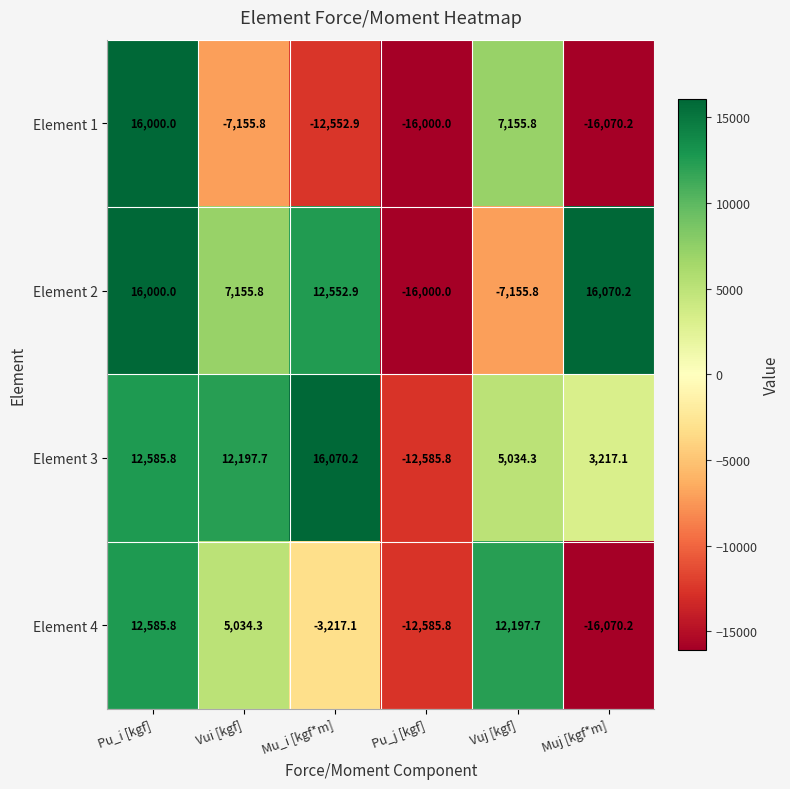

Reading right to left, list all the values displayed in this chart.

Element 1: Muj [kgf*m]=-16070.2	Vuj [kgf]=7155.8	Pu_j [kgf]=-16000.0	Mu_i [kgf*m]=-12552.9	Vui [kgf]=-7155.8	Pu_i [kgf]=16000.0
Element 2: Muj [kgf*m]=16070.2	Vuj [kgf]=-7155.8	Pu_j [kgf]=-16000.0	Mu_i [kgf*m]=12552.9	Vui [kgf]=7155.8	Pu_i [kgf]=16000.0
Element 3: Muj [kgf*m]=3217.1	Vuj [kgf]=5034.3	Pu_j [kgf]=-12585.8	Mu_i [kgf*m]=16070.2	Vui [kgf]=12197.7	Pu_i [kgf]=12585.8
Element 4: Muj [kgf*m]=-16070.2	Vuj [kgf]=12197.7	Pu_j [kgf]=-12585.8	Mu_i [kgf*m]=-3217.1	Vui [kgf]=5034.3	Pu_i [kgf]=12585.8